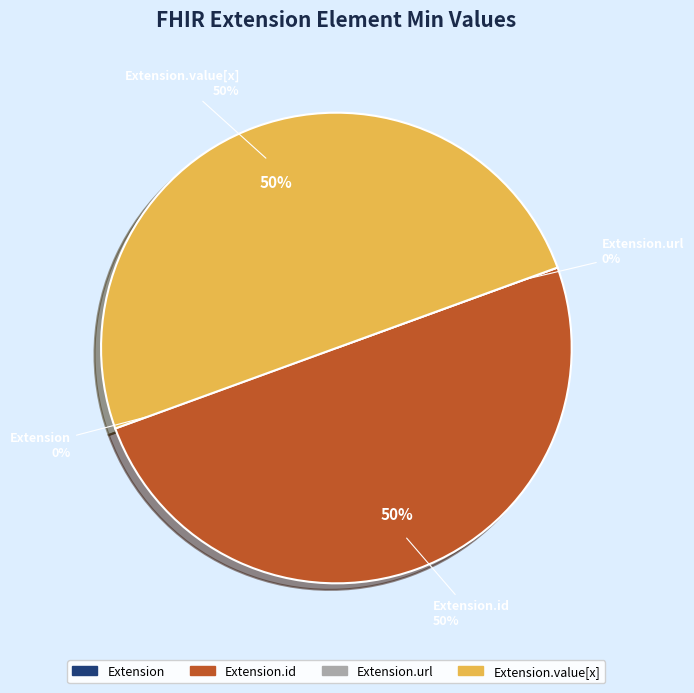

What percentage is NOT represented by Extension.url?

100.0%